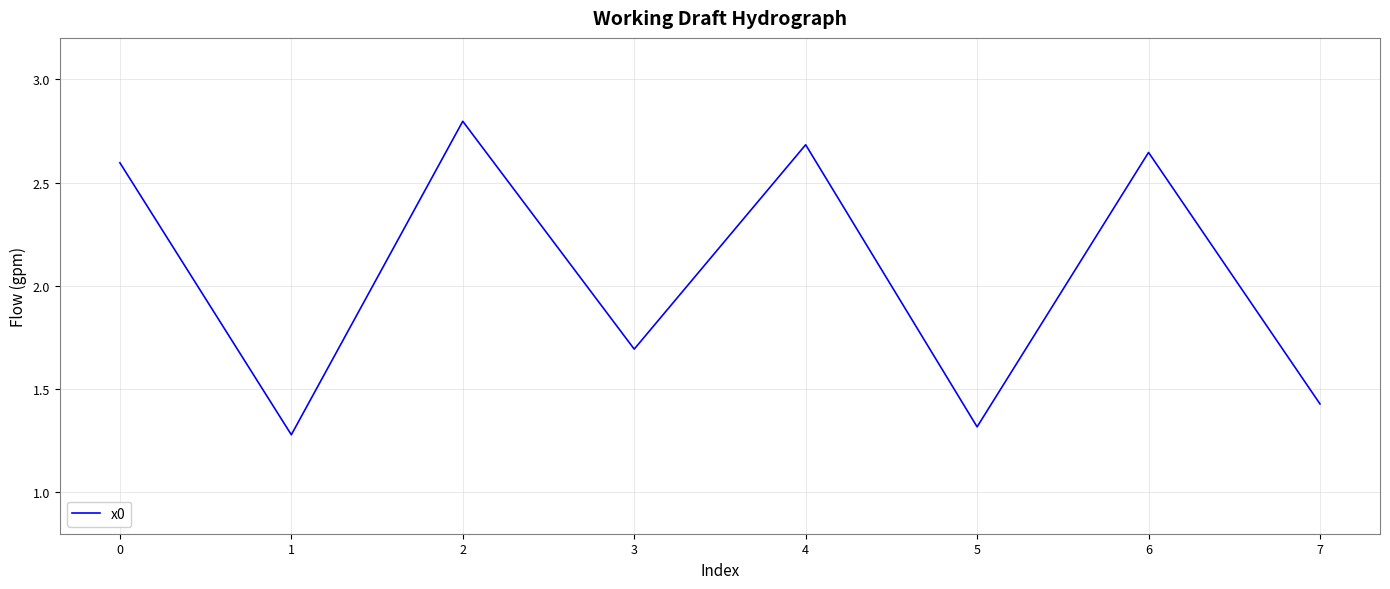

True or false: the data shows 2.8 at 2.

True